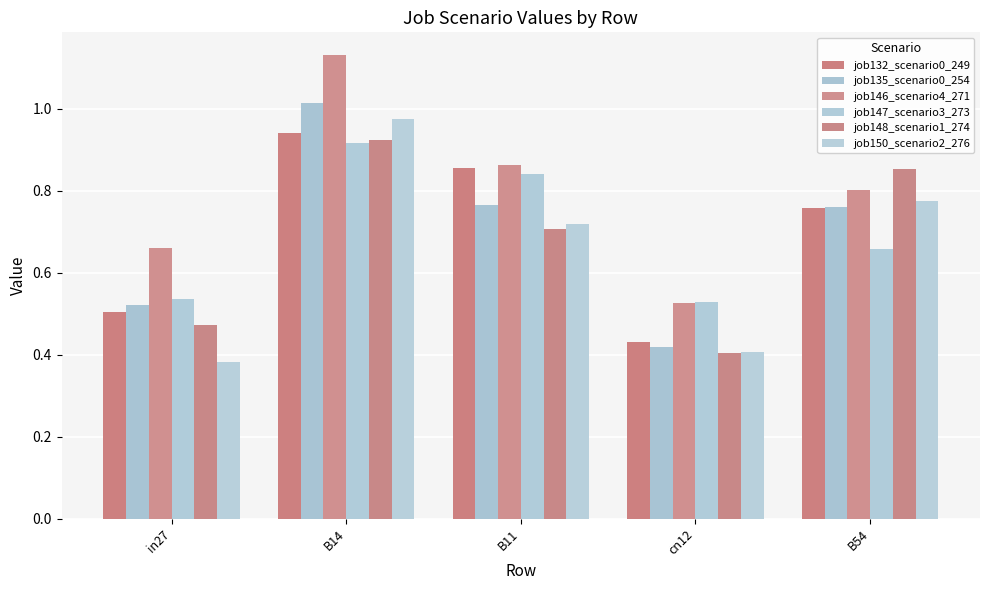

What is the sum of the job147_scenario3_273 values at B11 and cn12?

1.4